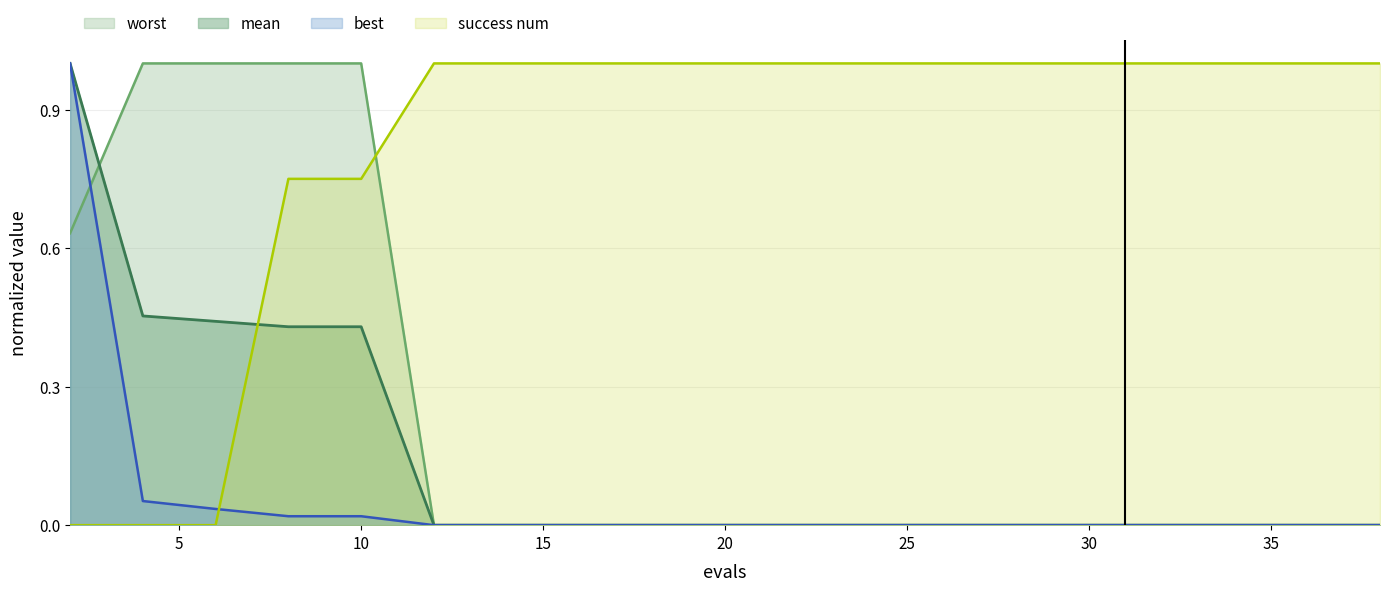

Reading left to right, list all the values displayed in this chart.

mean: 1.0	0.5	0.4	0.4	0.4	0.0	0.0	0.0	0.0	0.0	0.0	0.0	0.0	0.0	0.0	0.0	0.0	0.0	0.0	0.0
best: 1.0	0.1	0.0	0.0	0.0	0.0	0.0	0.0	0.0	0.0	0.0	0.0	0.0	0.0	0.0	0.0	0.0	0.0	0.0	0.0
worst: 0.6	1.0	1.0	1.0	1.0	0.0	0.0	0.0	0.0	0.0	0.0	0.0	0.0	0.0	0.0	0.0	0.0	0.0	0.0	0.0
success num: 0.0	0.0	0.0	0.8	0.8	1.0	1.0	1.0	1.0	1.0	1.0	1.0	1.0	1.0	1.0	1.0	1.0	1.0	1.0	1.0